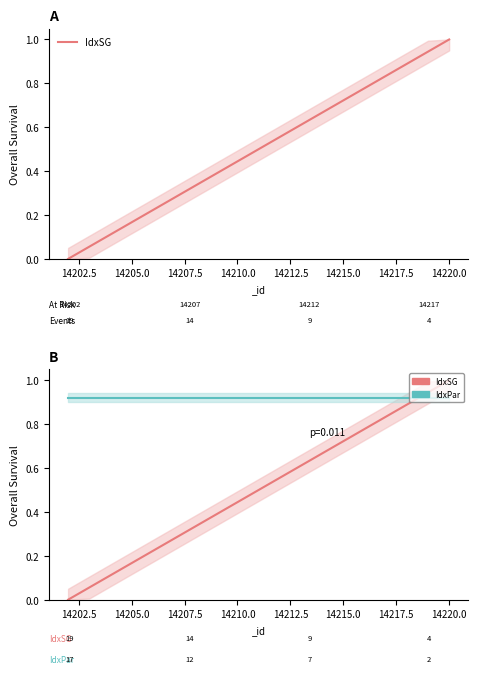

Reading right to left, transcribe all the data shown in this chart.

IdxSG: 1.0	0.9	0.9	0.8	0.8	0.7	0.7	0.6	0.6	0.5	0.4	0.4	0.3	0.3	0.2	0.2	0.1	0.1	0.0
IdxPar: 0.9	0.9	0.9	0.9	0.9	0.9	0.9	0.9	0.9	0.9	0.9	0.9	0.9	0.9	0.9	0.9	0.9	0.9	0.9